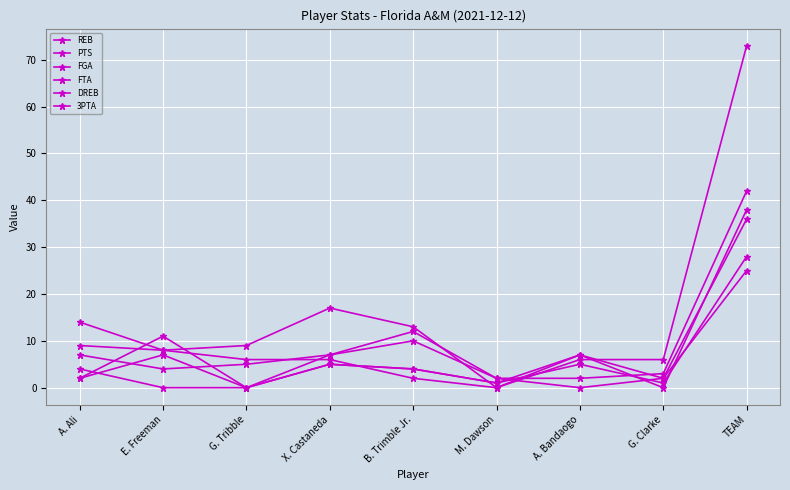

Reading right to left, list all the values displayed in this chart.

REB: 36	2	7	1	4	5	0	11	2
PTS: 73	6	6	0	13	17	9	8	14
FGA: 42	3	2	2	12	7	5	4	7
FTA: 38	0	7	0	2	6	6	8	9
DREB: 28	1	5	1	4	5	0	7	2
3PTA: 25	2	0	2	10	7	0	0	4